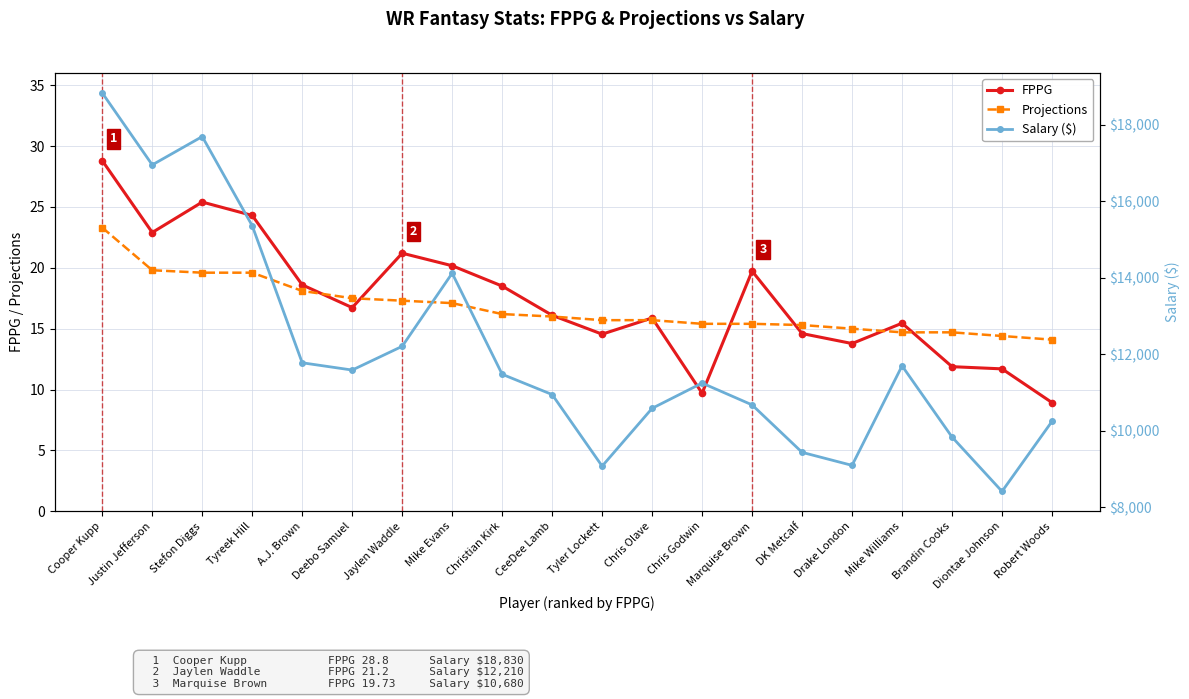

What is the difference between the Projections values at Chris Godwin and Drake London?

0.4